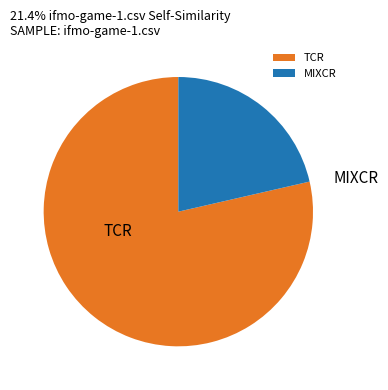

Rank the categories by value from lowest to highest.

MIXCR, TCR